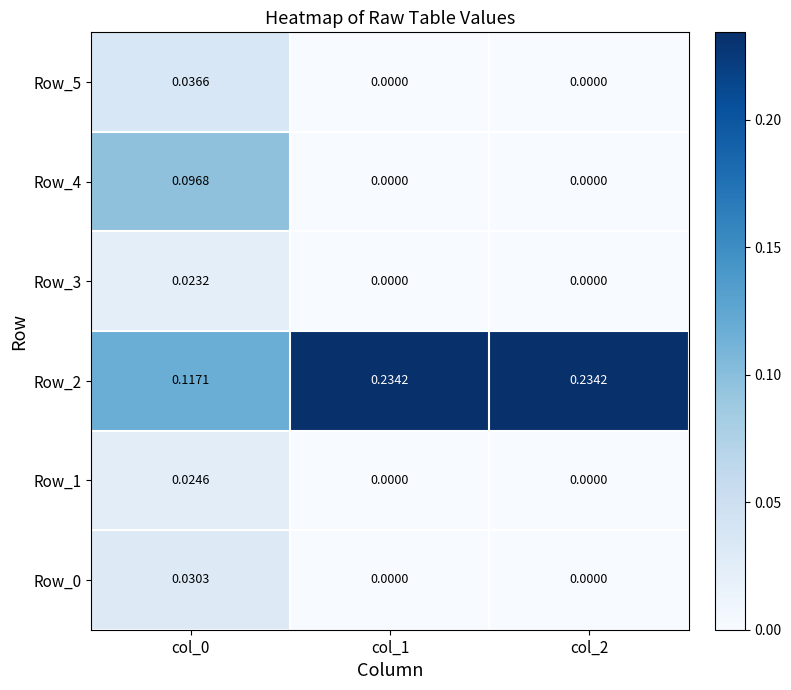

Is the value of Row_2 at col_1 greater than the value of Row_1 at col_1?

Yes